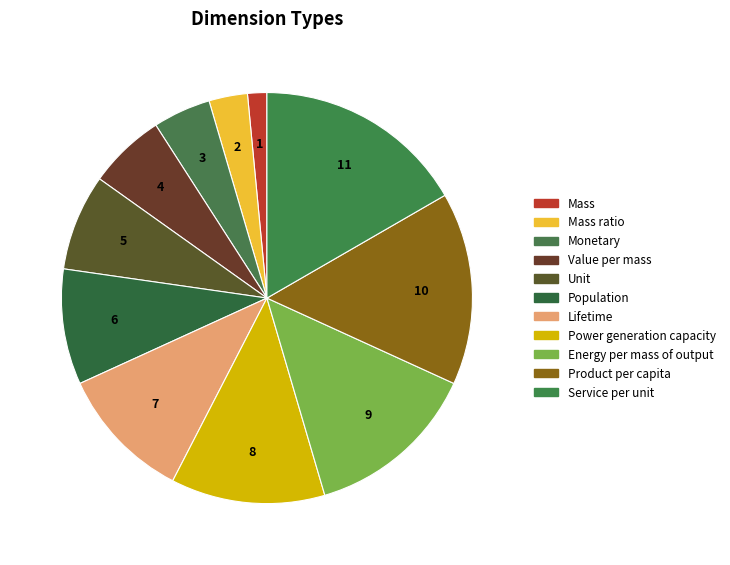

Approximately how many times larger is the value at Mass compared to Monetary?

0.3